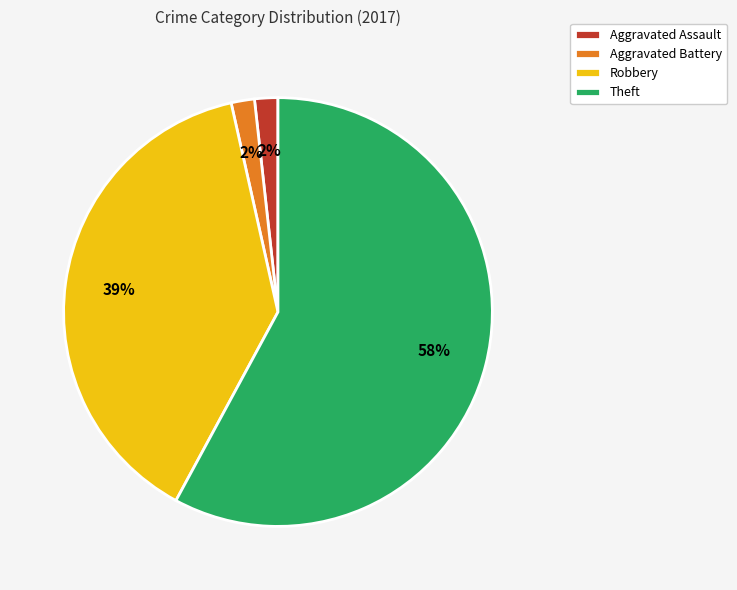

To the nearest percent, what portion does Aggravated Battery represent?

2%